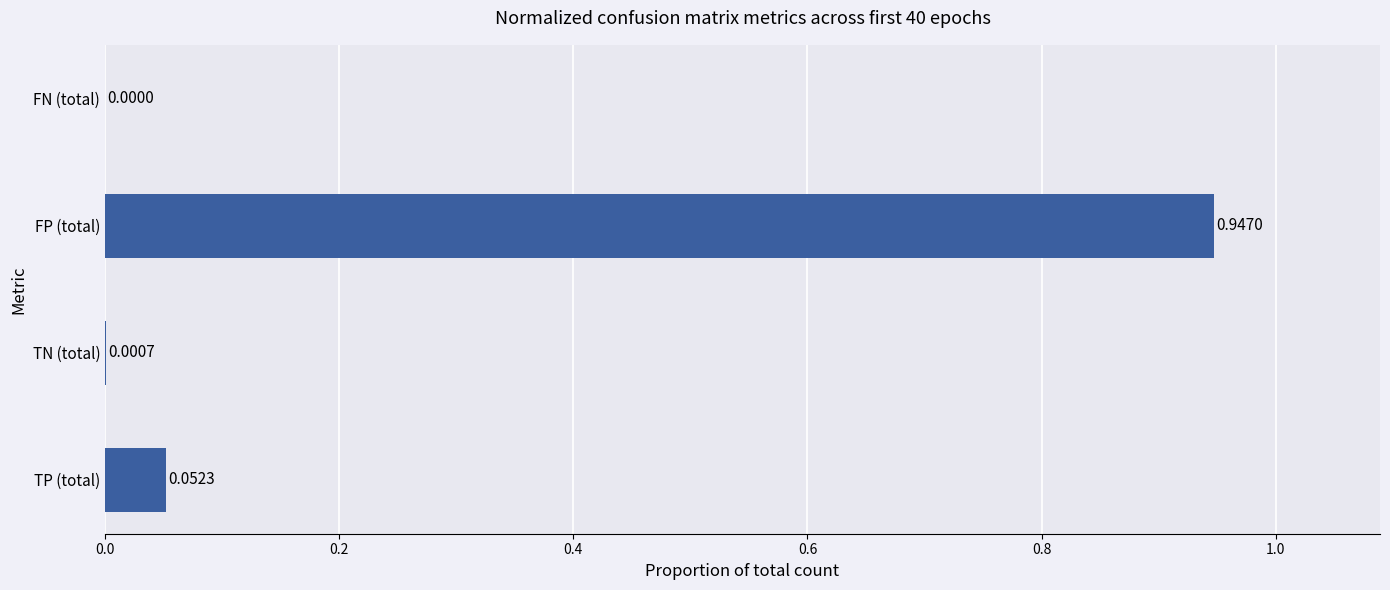

Which label corresponds to the largest value in the chart?

FP (total)